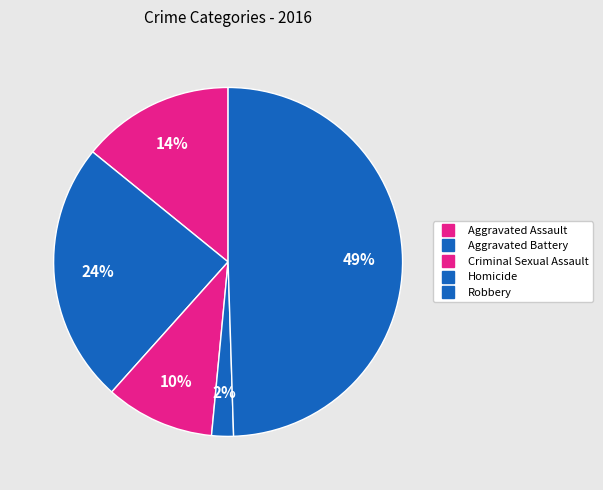

How many segments does this pie chart have?

5